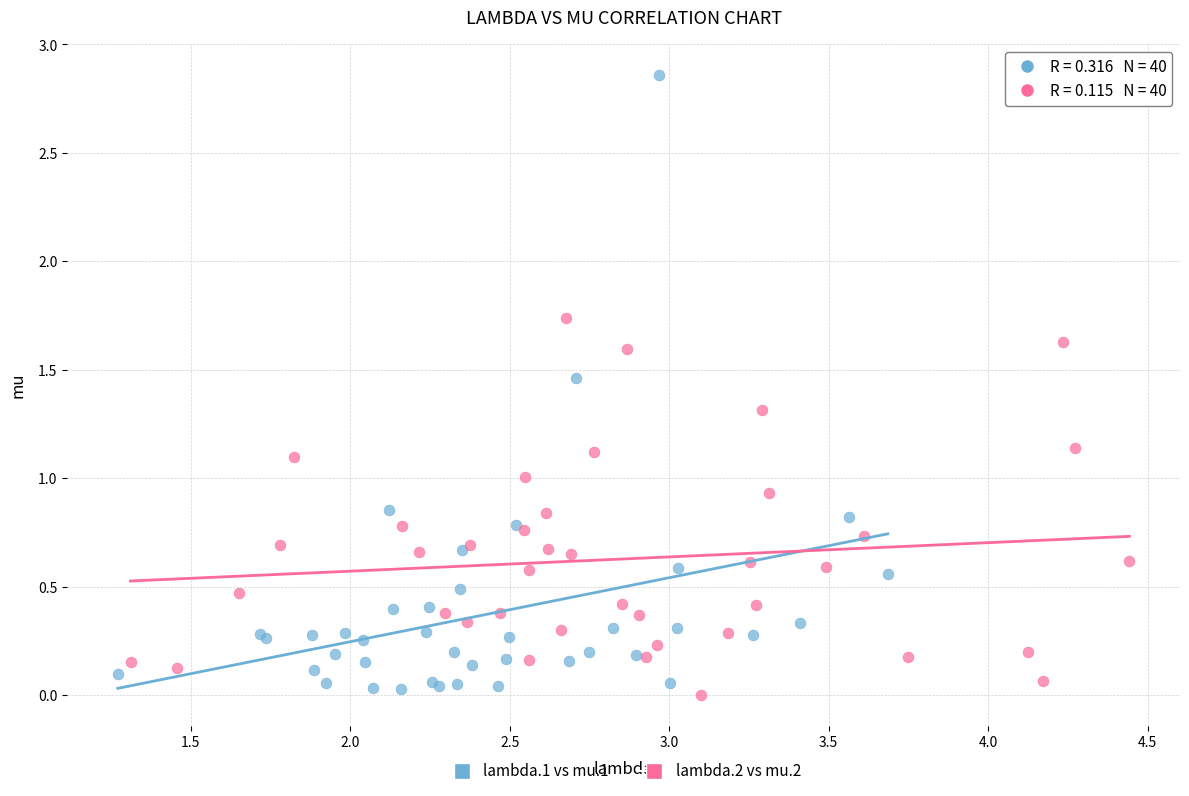

Which series reaches the maximum Y coordinate?

lambda.1 vs mu.1